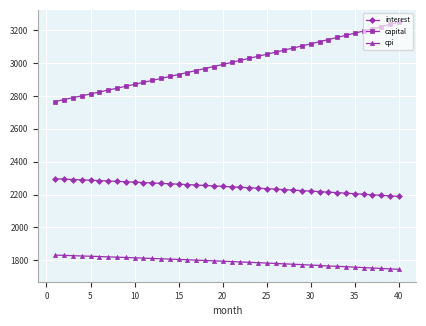

Which series has the widest spread of values?

capital